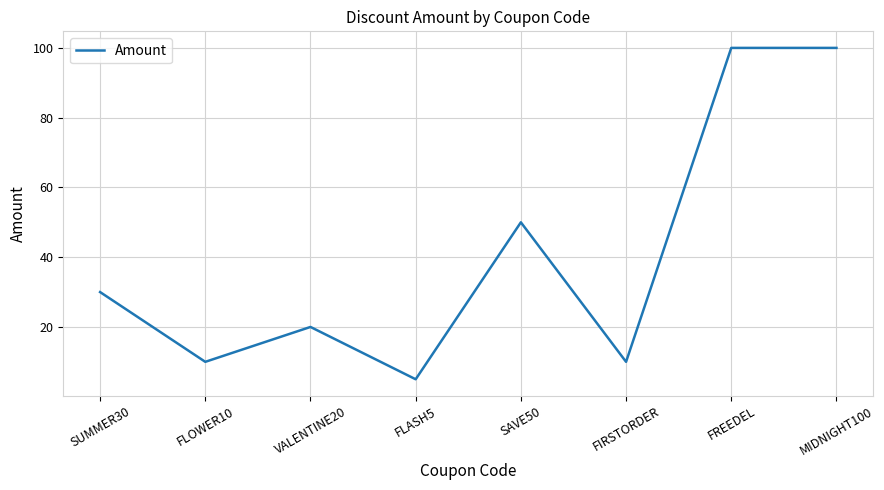

Count the number of data series in this chart.

1